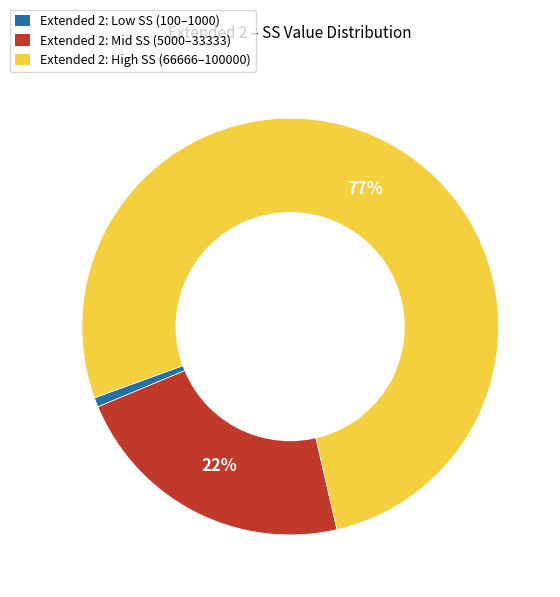

Is there a majority slice in this chart?

Yes